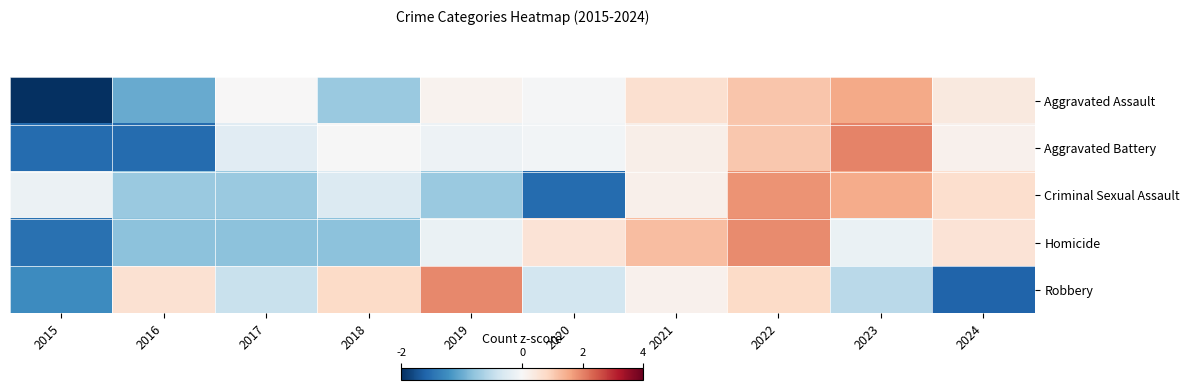

Rank the series at 2020 from highest to lowest value.

Homicide, Aggravated Assault, Aggravated Battery, Robbery, Criminal Sexual Assault